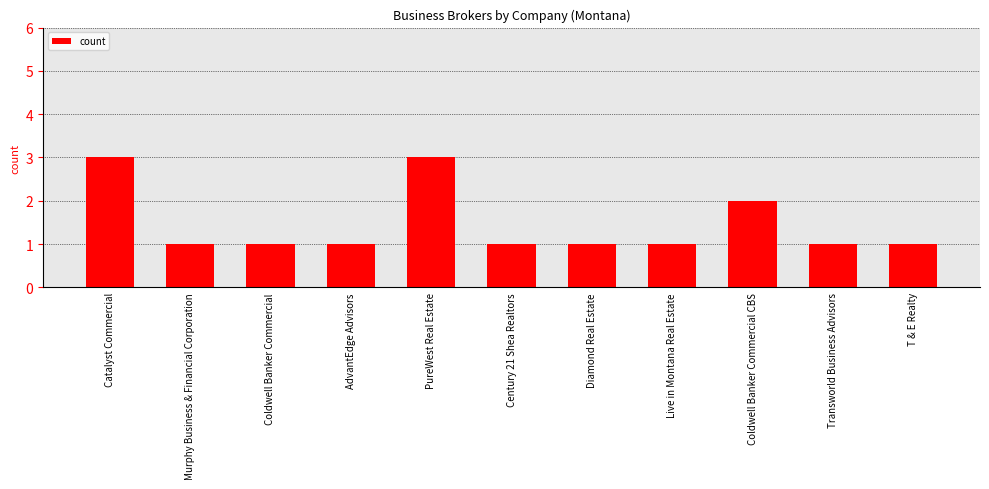

Does the chart contain stacked bars?

No